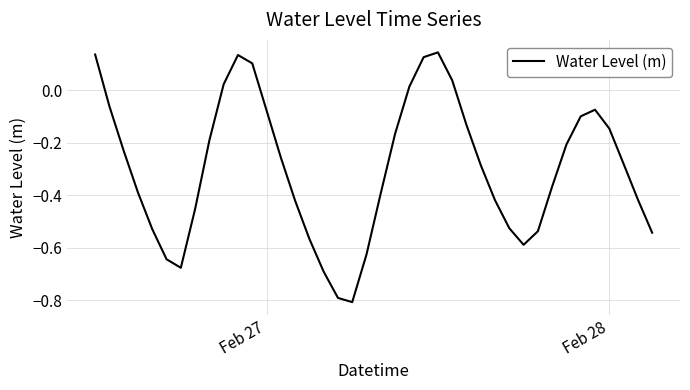

What is the smallest value displayed?

-0.8